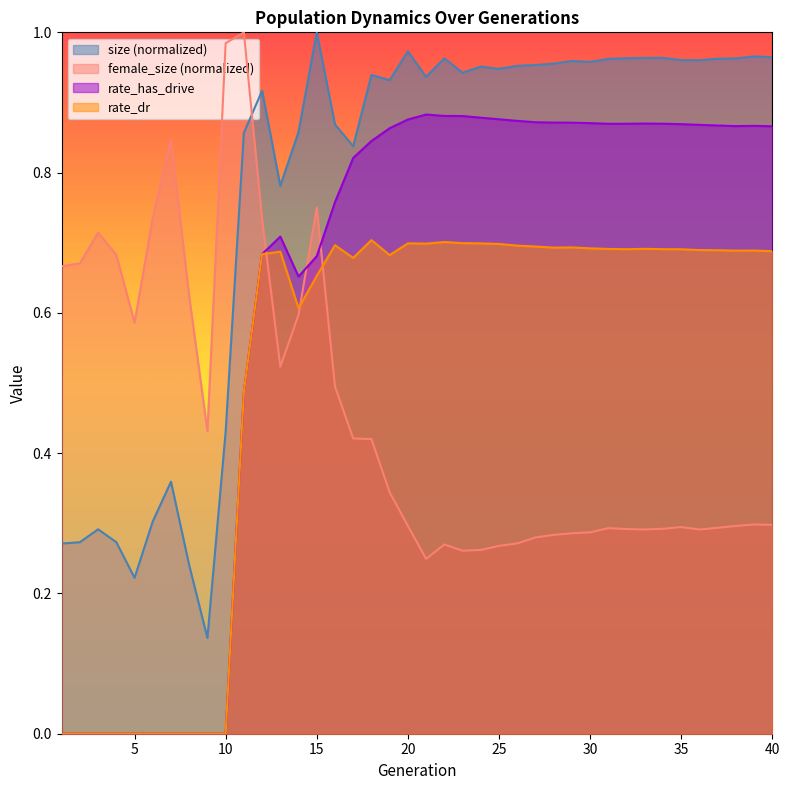

At which category is the sum across all series the highest?

15